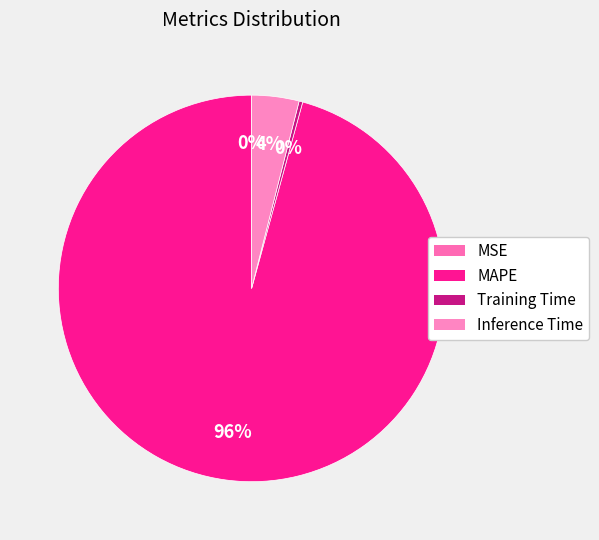

Which has a higher value, MAPE or MSE?

MAPE